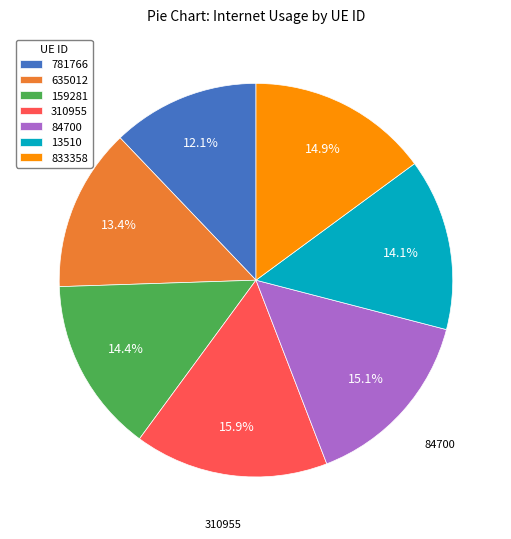

How many slices are in this pie chart?

7